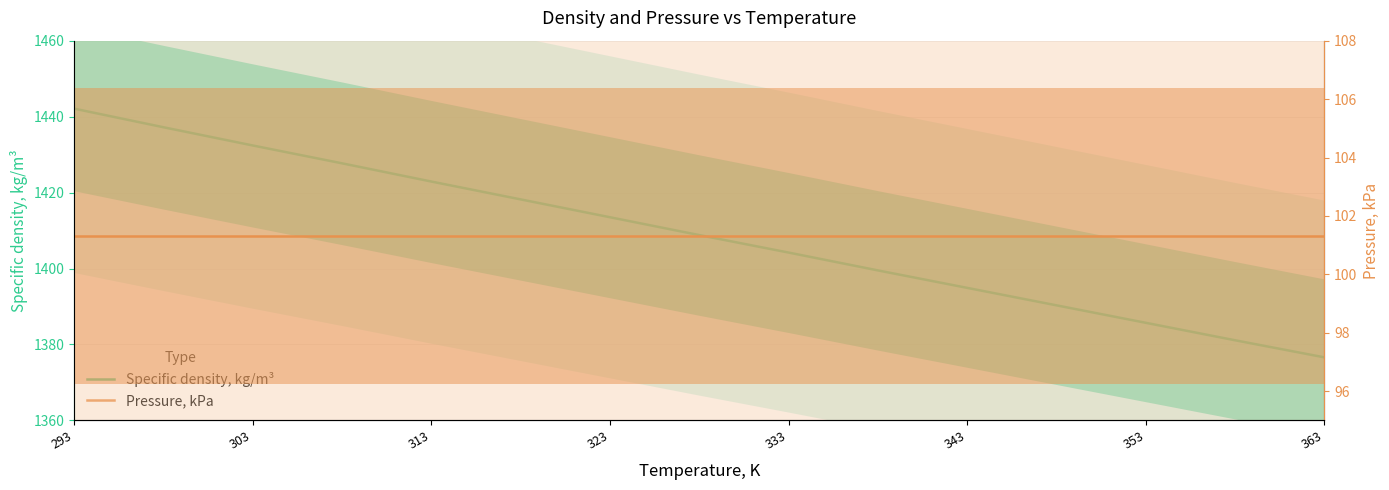

True or false: Specific density, kg/m³ has more than 2 interior local peaks.

False